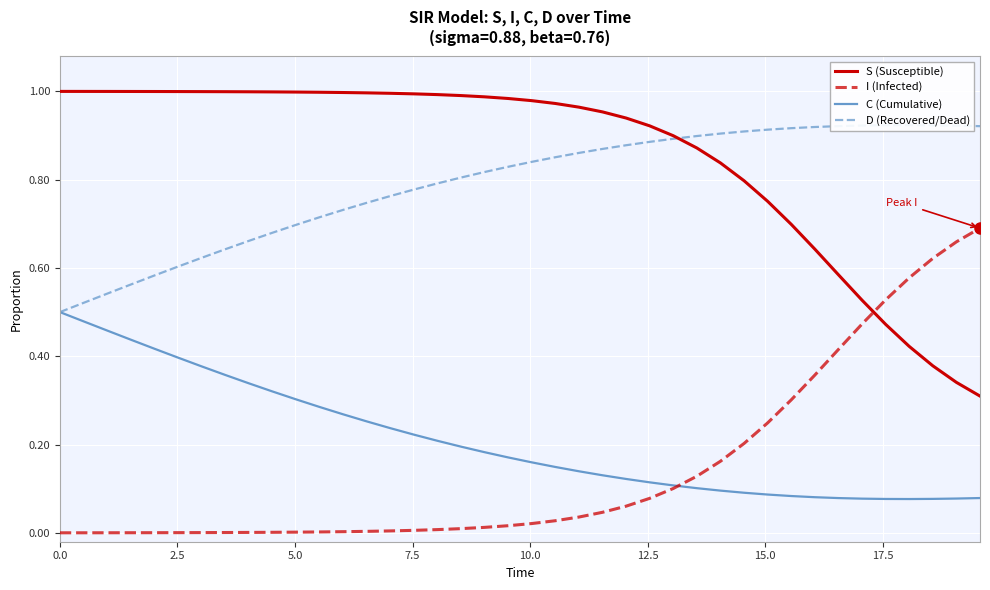

How many lines are shown in the chart?

4